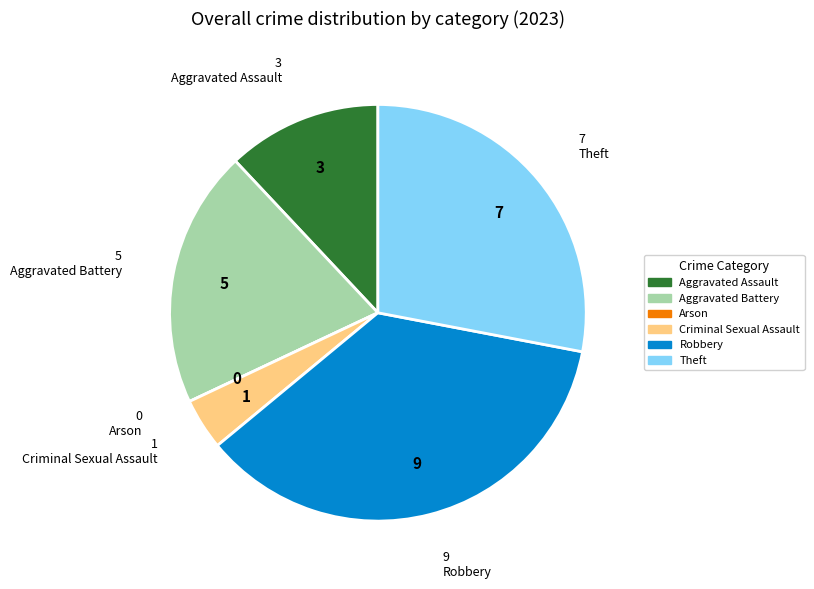

Combined, do Robbery and Aggravated Assault account for over 50%?

No